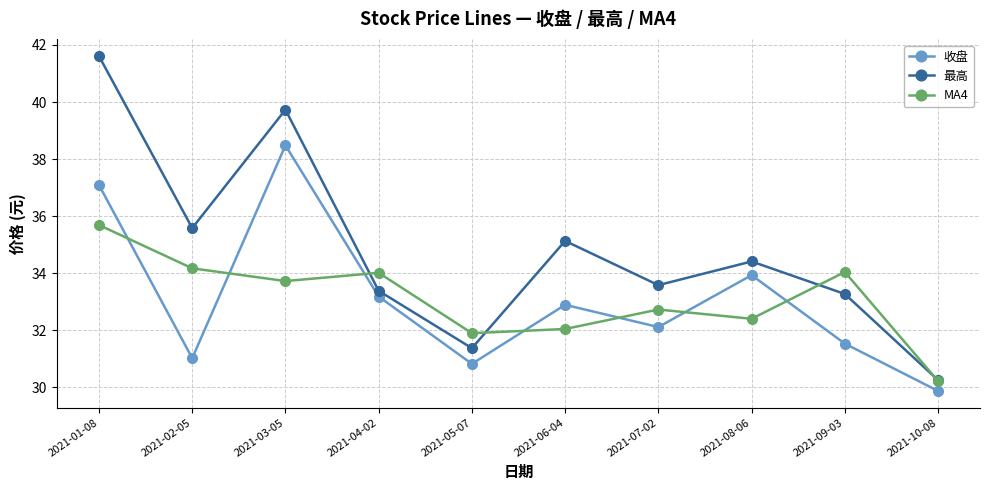

Is it true that 最高 equals 14.7 at 2021-06-04?

False